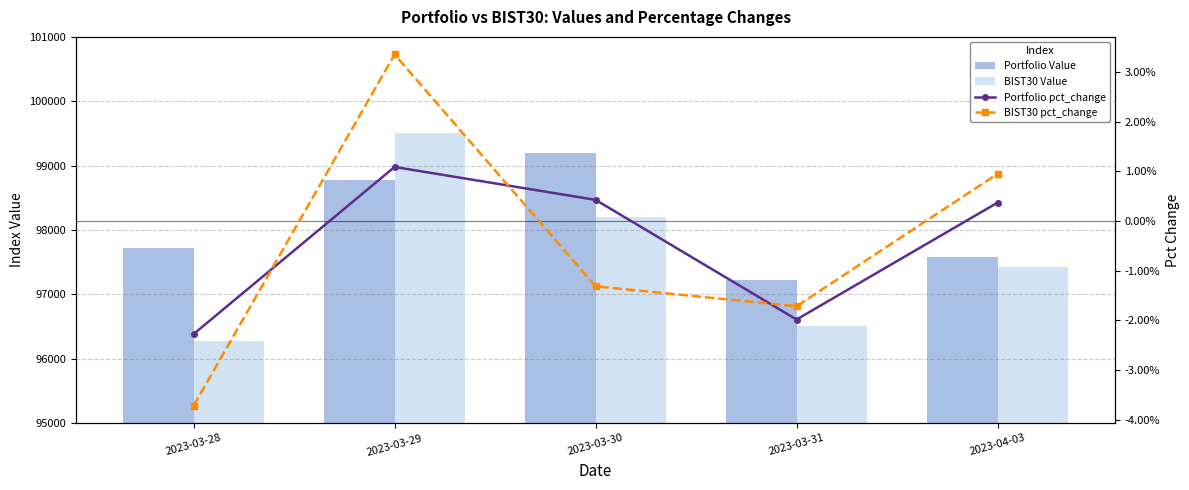

List the series in order of their peak value, lowest first.

Portfolio pct_change, BIST30 pct_change, Portfolio Value, BIST30 Value